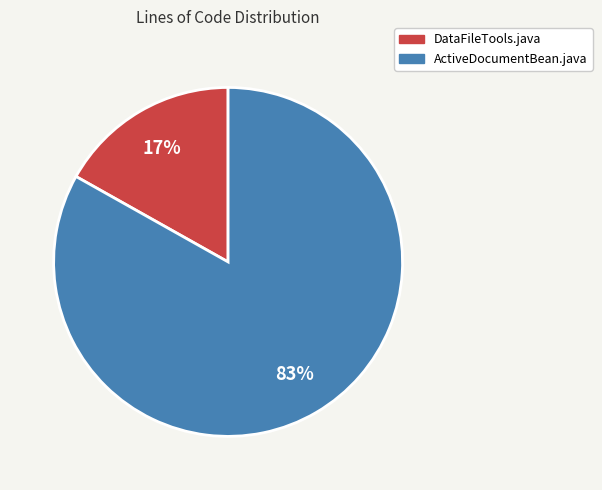

Which category has the smallest portion of the pie?

DataFileTools.java